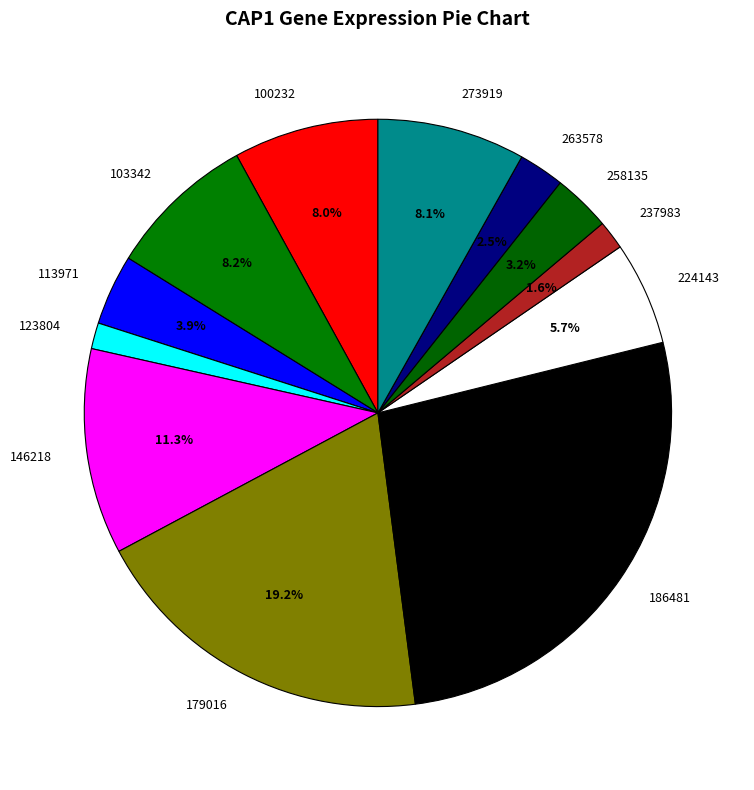

Which slice is the largest?

186481